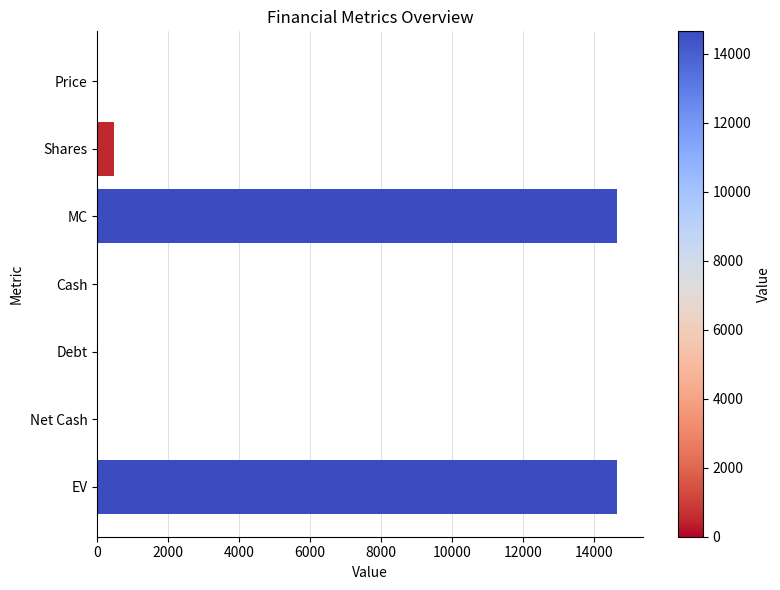

Which has a higher value, EV or Cash?

EV